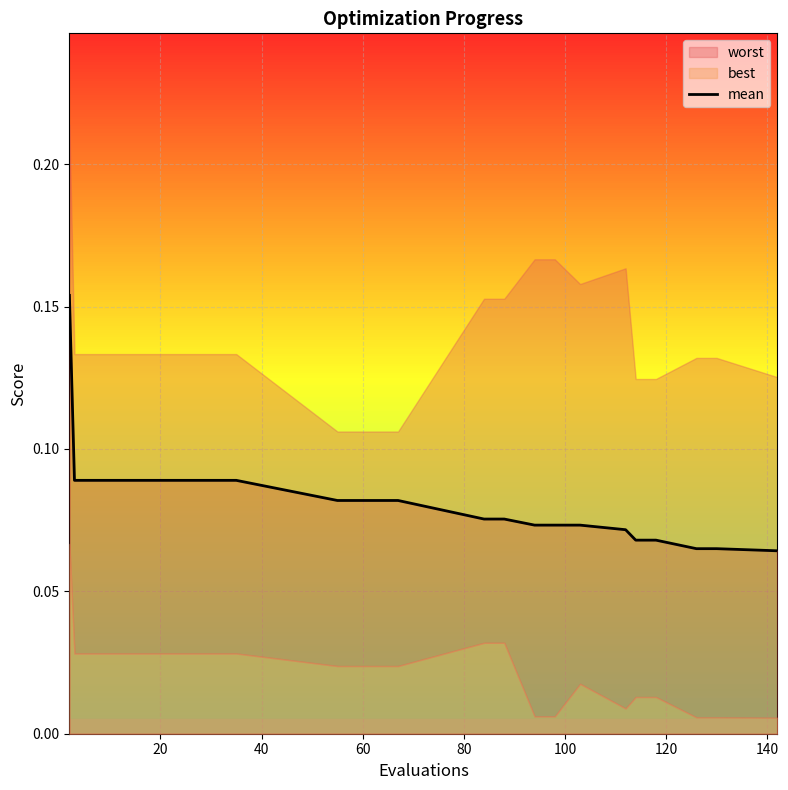

What is the greatest value displayed?

0.2